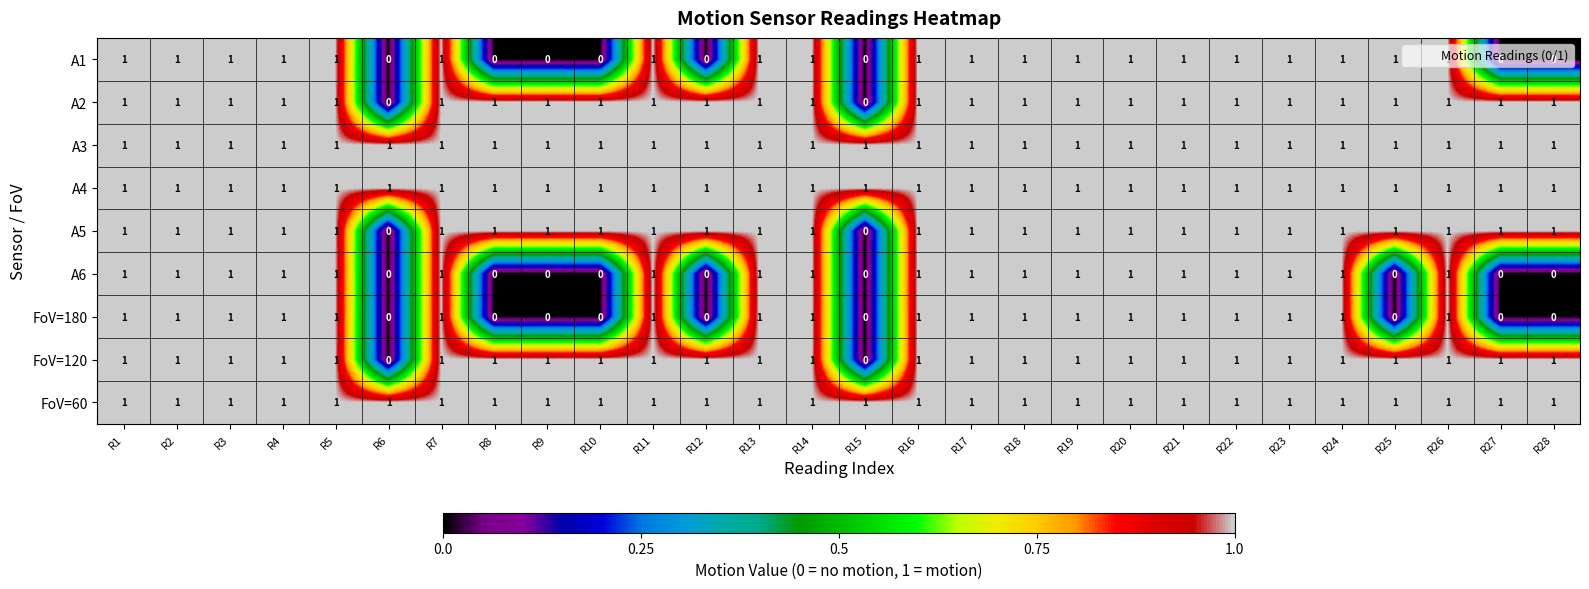

At how many categories does at least one series exceed 0?

28